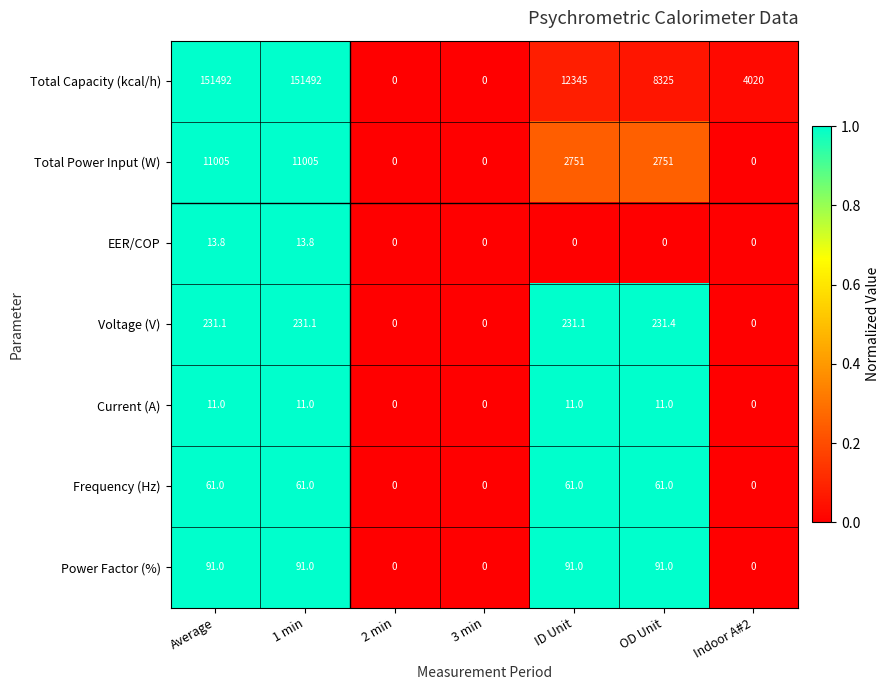

True or false: Total Capacity (kcal/h) has a value of 12237.3 at OD Unit.

False